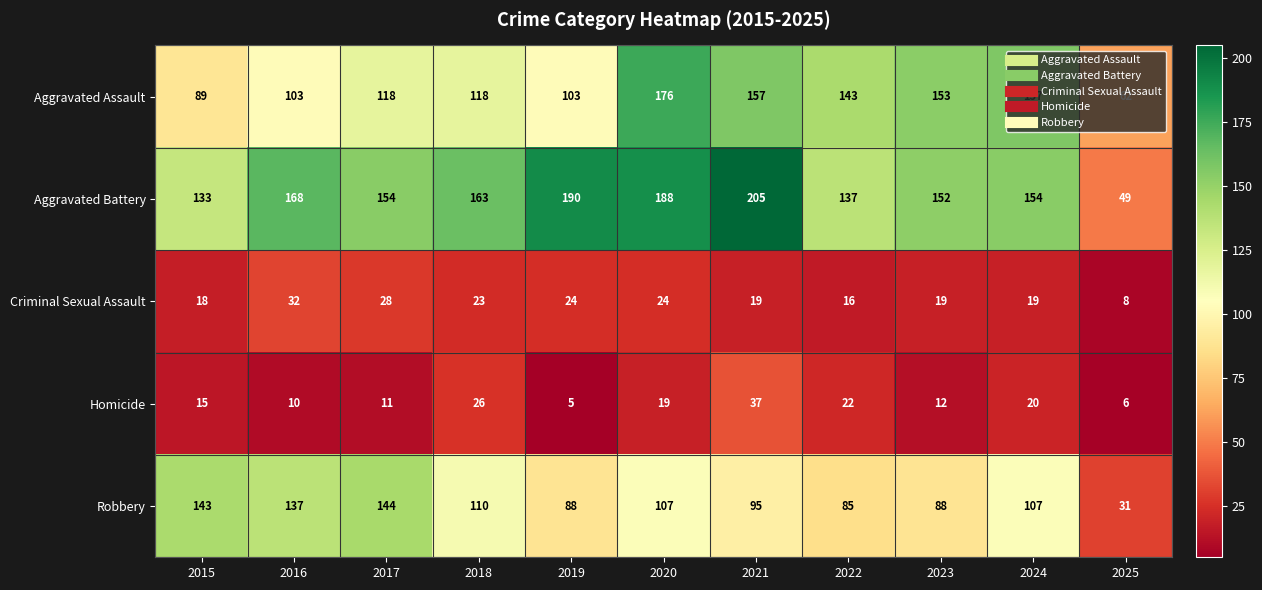

What is the difference between the Criminal Sexual Assault values at 2025 and 2021?

11